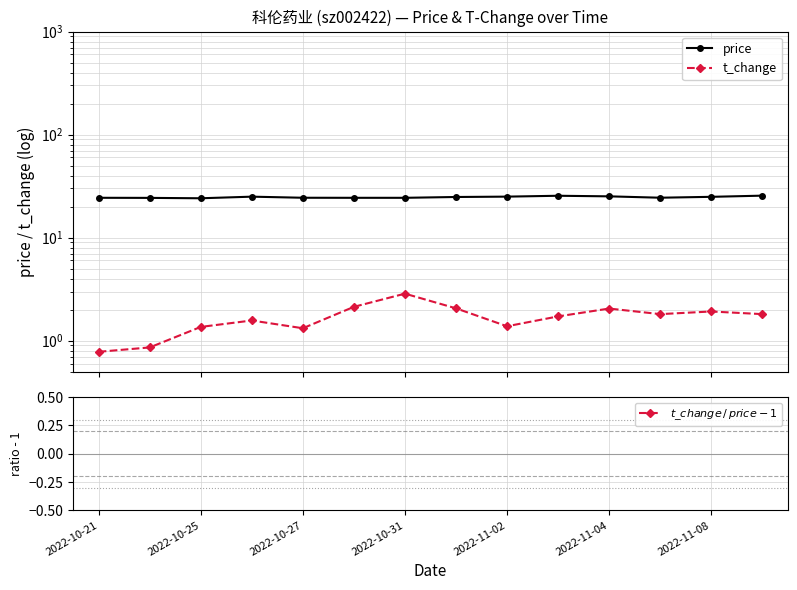

How many values in the t_change series are below 1?

2